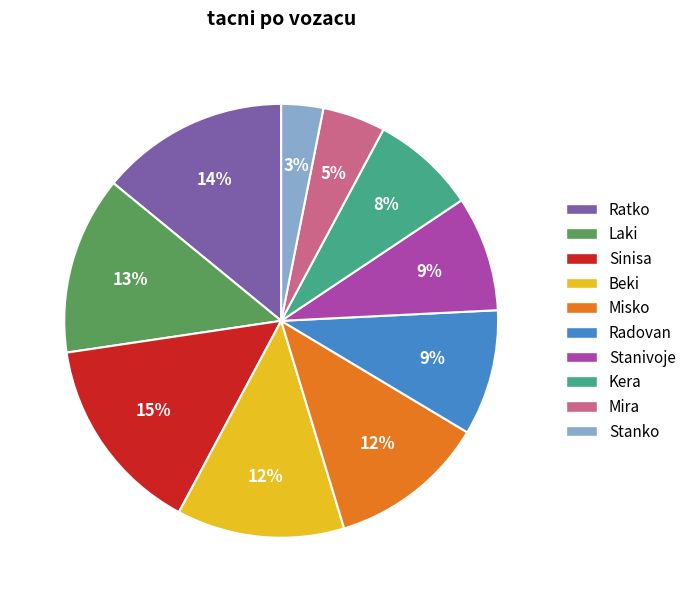

To the nearest percent, what portion does Sinisa represent?

15%